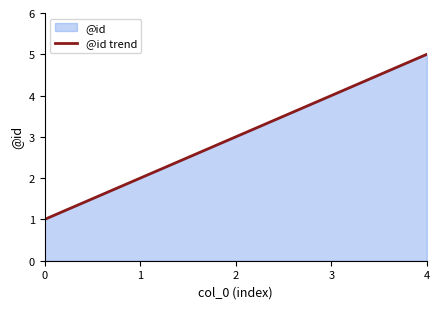

At which label does the data first exceed 3?

3